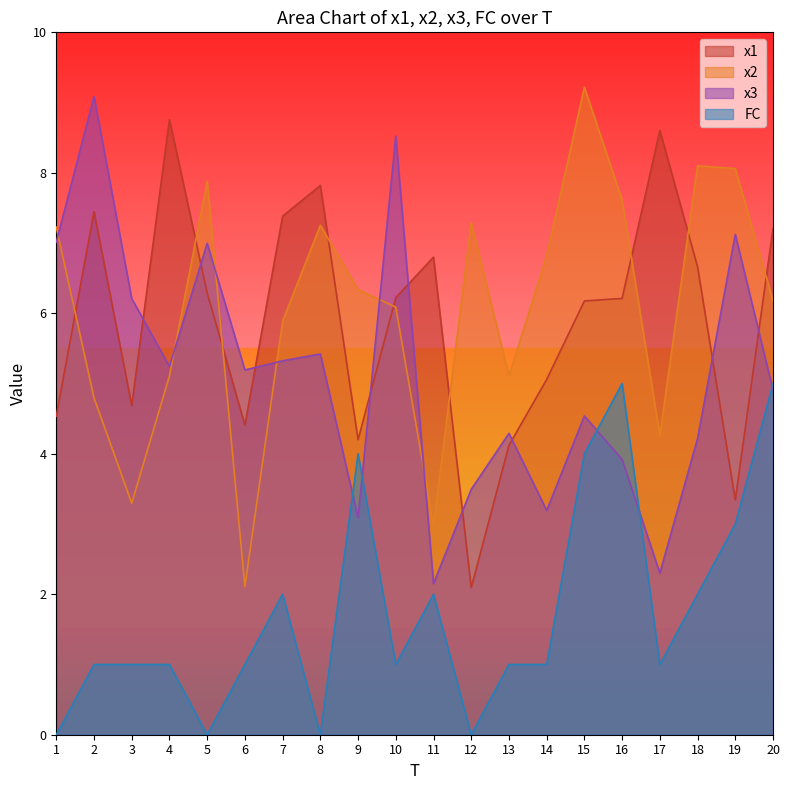

What is the difference between the maximum and minimum values in the x2 series?

7.1